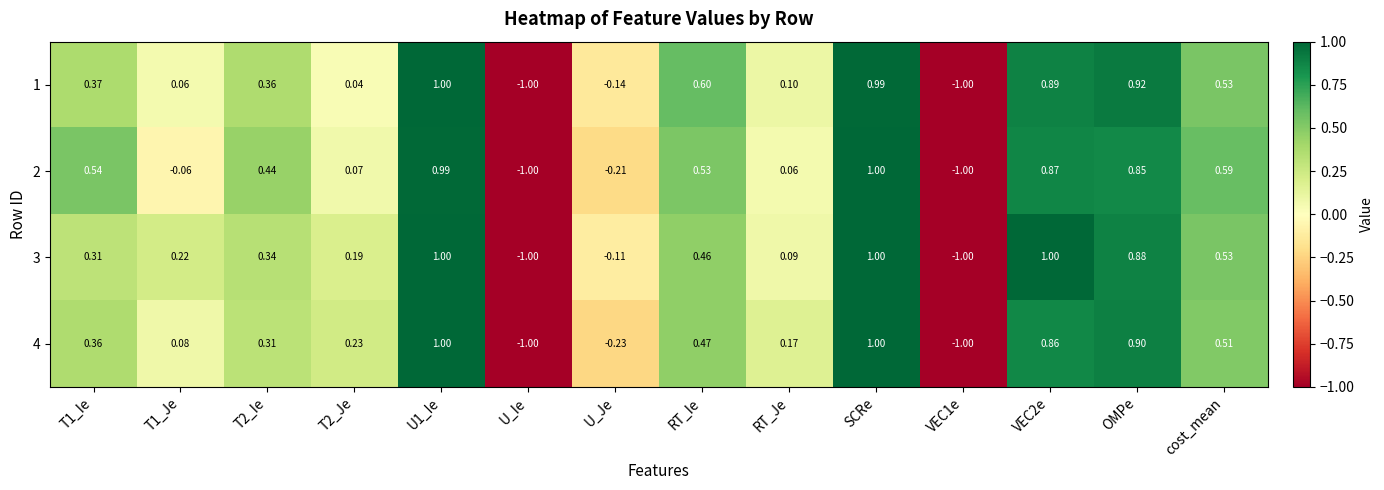

How many series are shown in this chart?

4